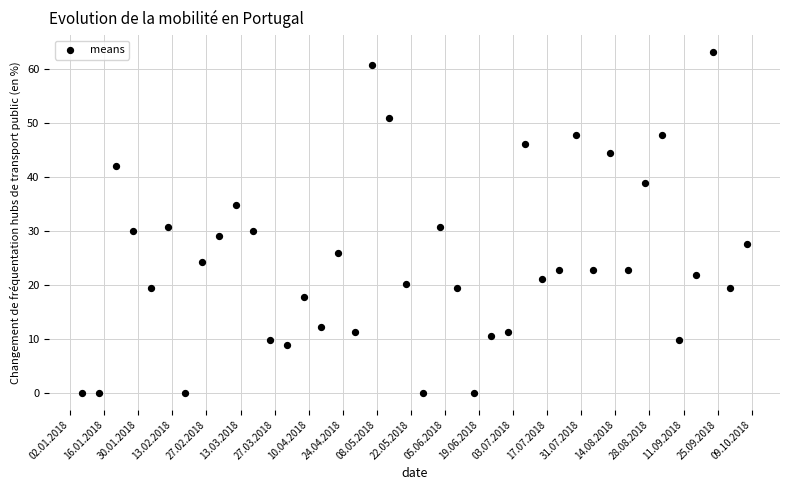

What is the range of X values (max minus min)?

273.0